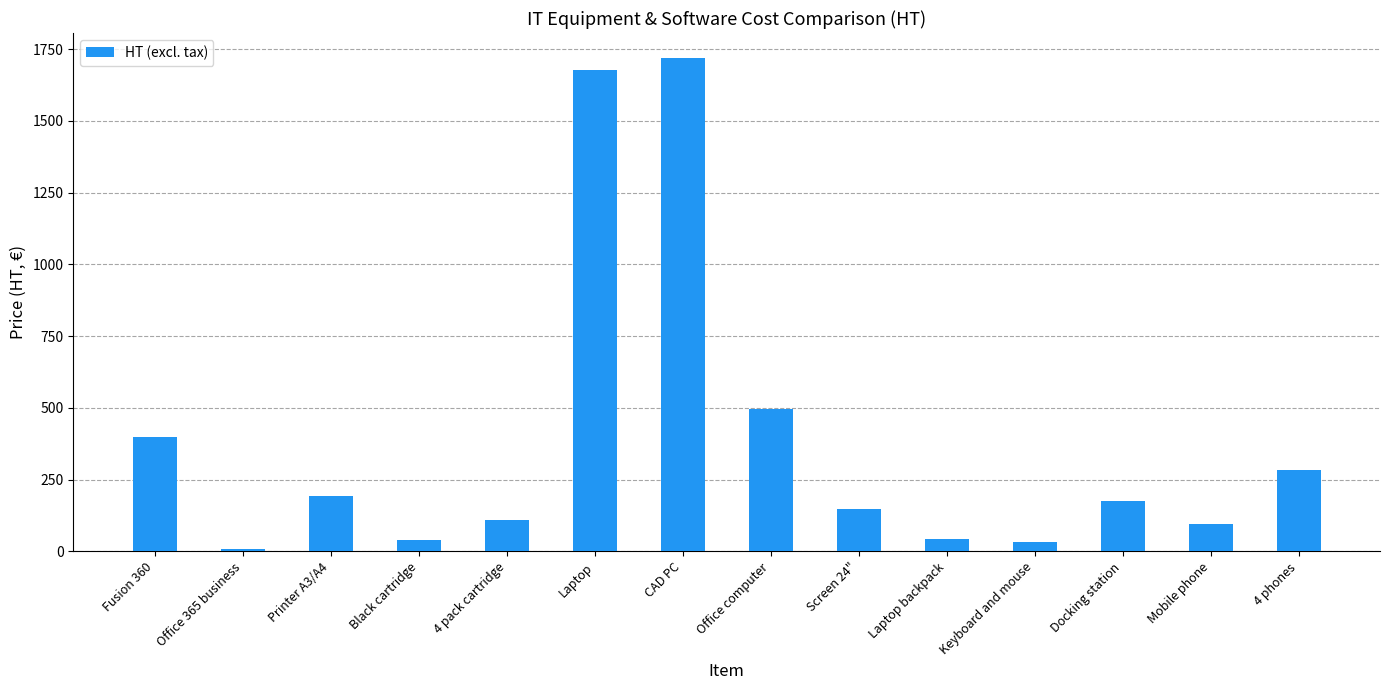

What is the difference between the values at Laptop backpack and Mobile phone?

52.8